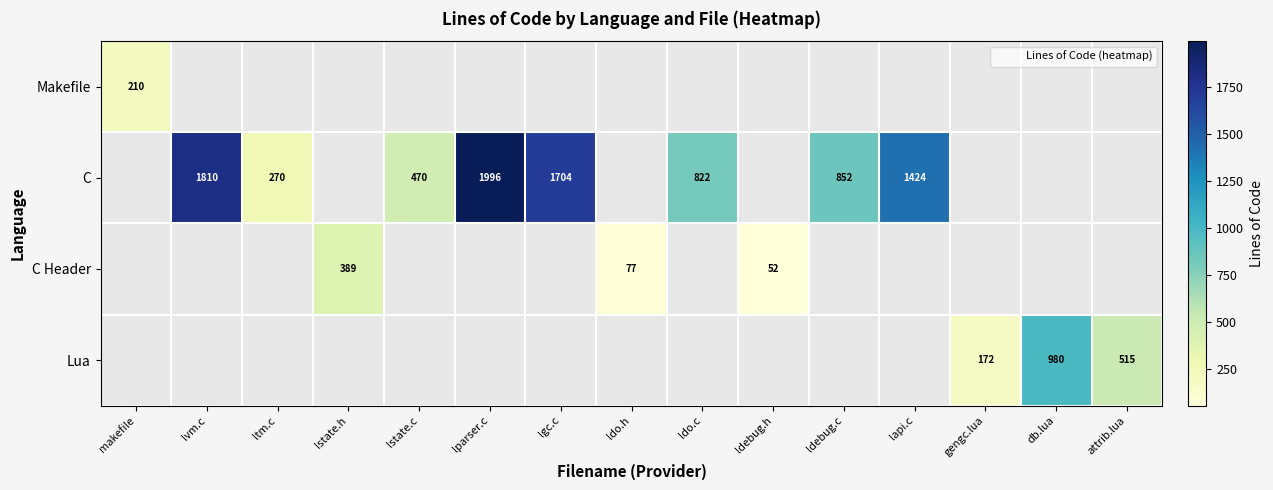

Which series changed the most between lstate.h and ldebug.h?

C Header